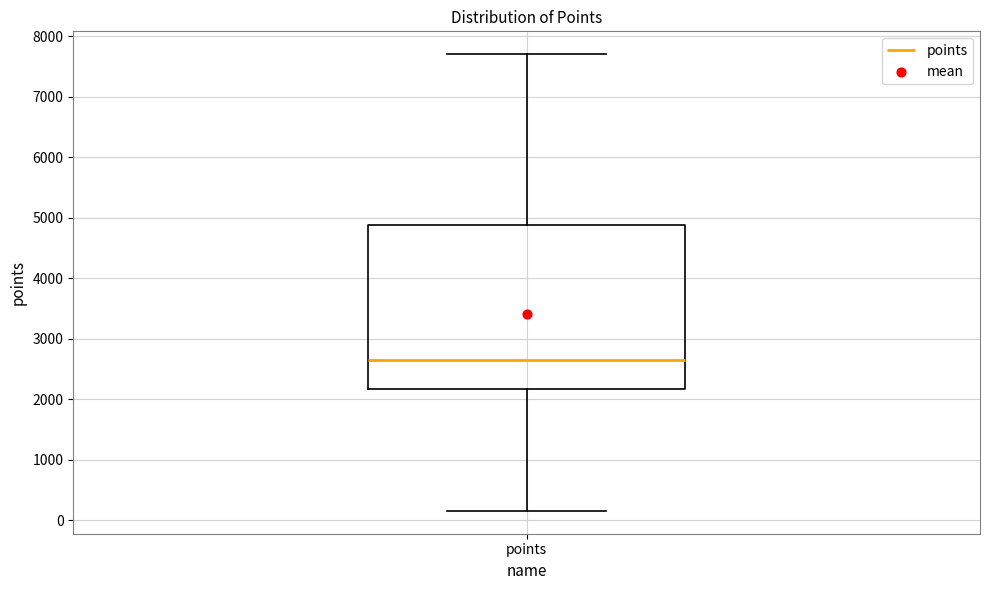

Transcribe this box plot: give where the median line is, the range the box spans, and where the two whiskers end, as read against the y-axis. The values are not printed on the chart, so give them approximately, as read against the axis.

median 2600, box 2200 to 4900, whiskers 200 to 7700